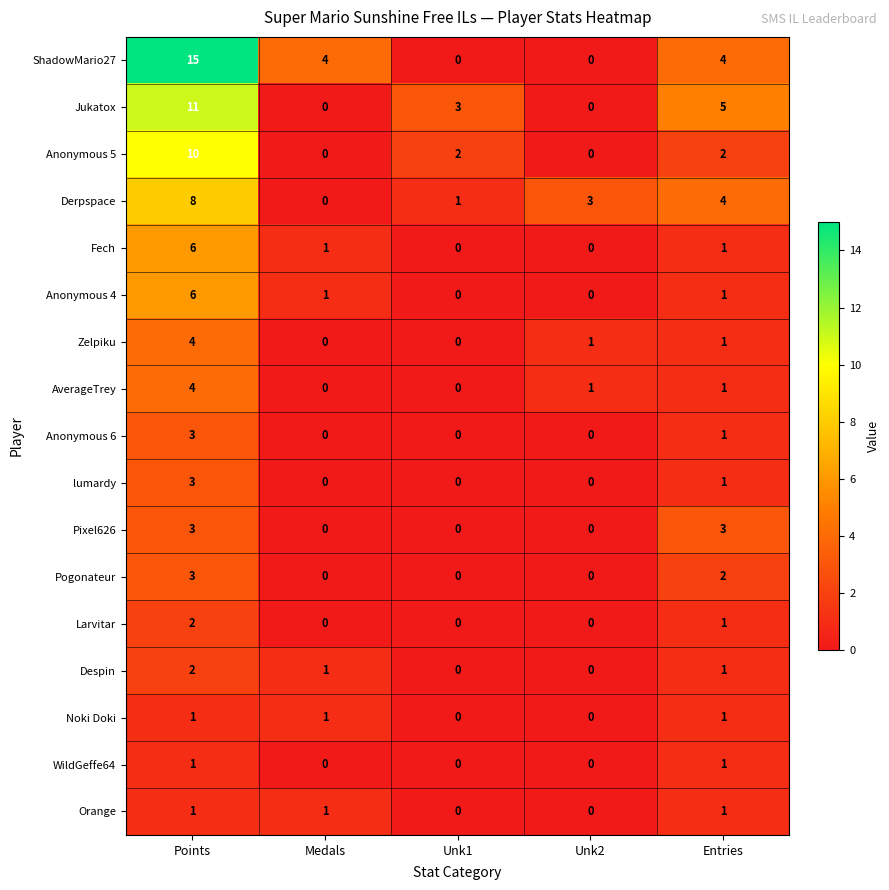

What is the approximate value of Pixel626 at Points?

3